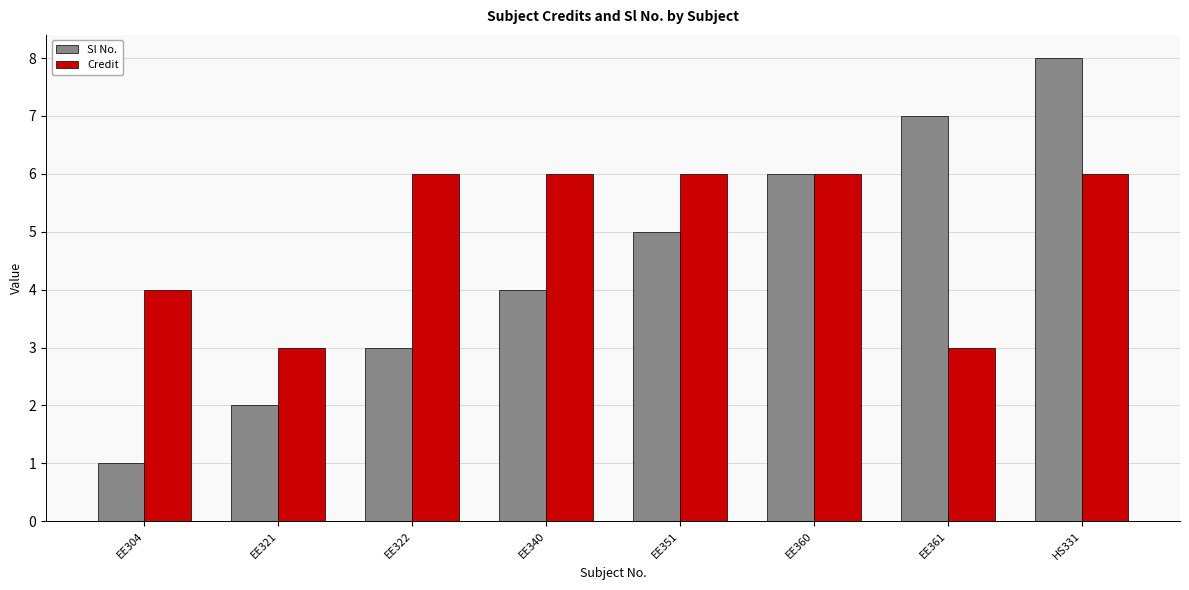

What is the label of the 3rd bar from the right?

EE360